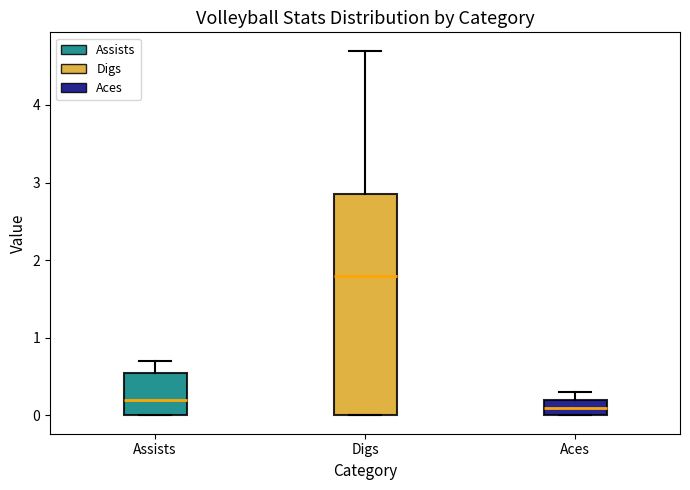

Reading left to right, read every box against the y-axis: the position of its median line, the range the box covers, and the ends of its whiskers. The values are not printed on the chart, so give them approximately, as read against the axis.

Assists: median 0.2, box 0.0 to 0.6, whiskers 0.0 to 0.7
Digs: median 1.8, box 0.0 to 2.9, whiskers 0.0 to 4.7
Aces: median 0.1, box 0.0 to 0.2, whiskers 0.0 to 0.3